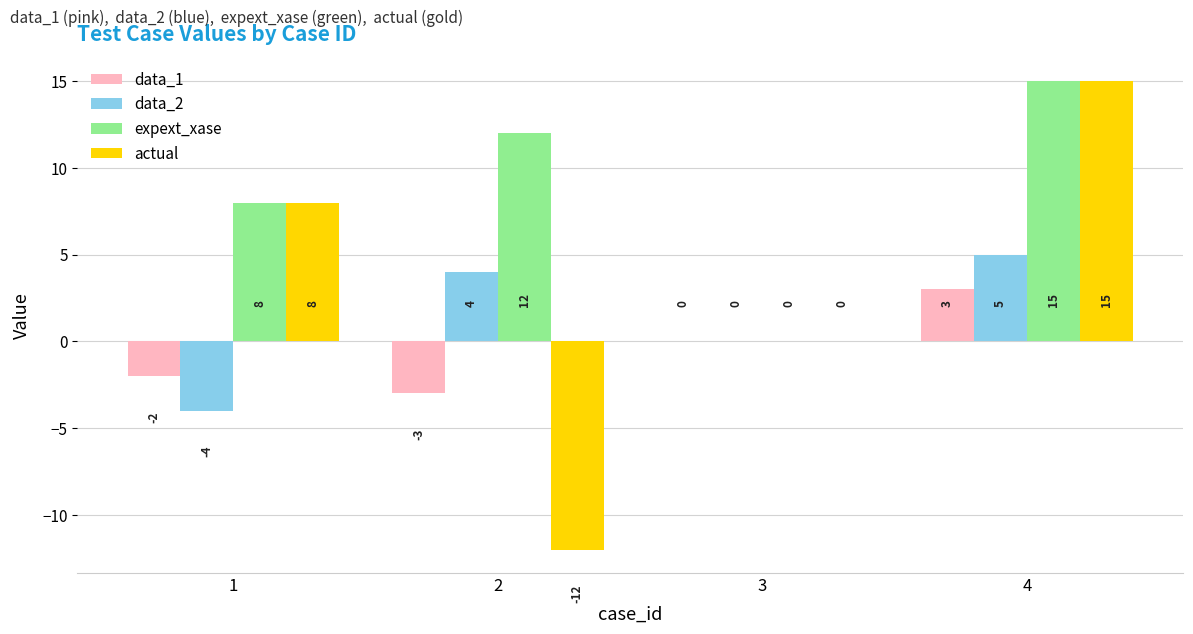

How many distinct data groups are displayed?

4